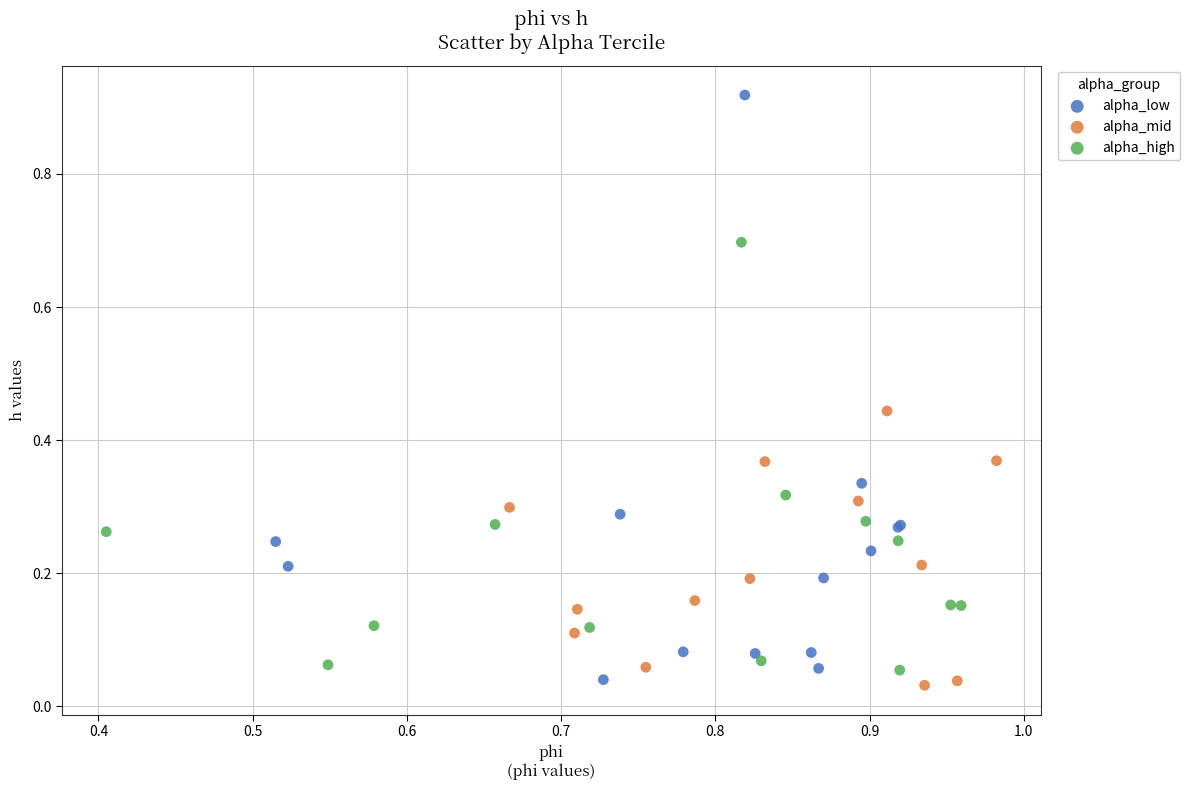

Which series reaches the maximum Y coordinate?

alpha_low